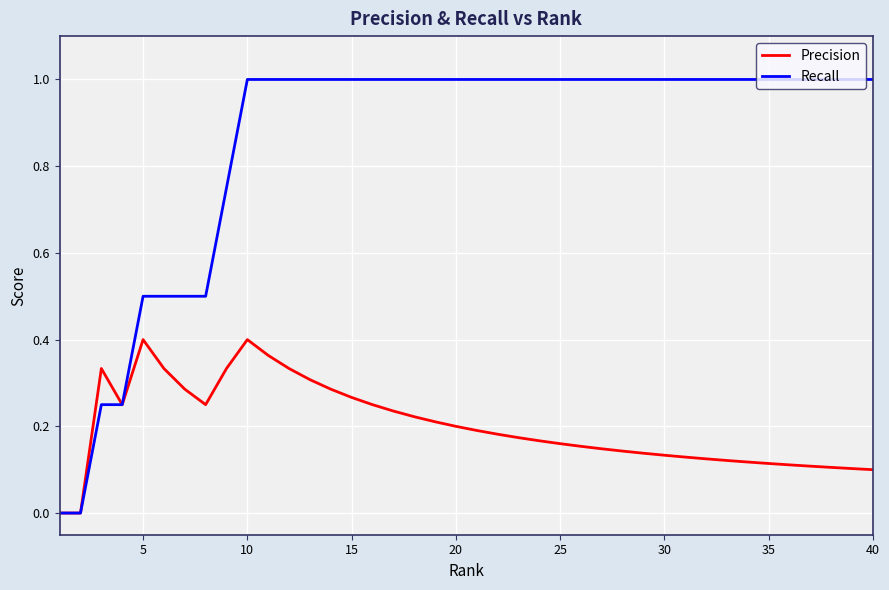

Rank the series by their average value, from highest to lowest.

Recall, Precision